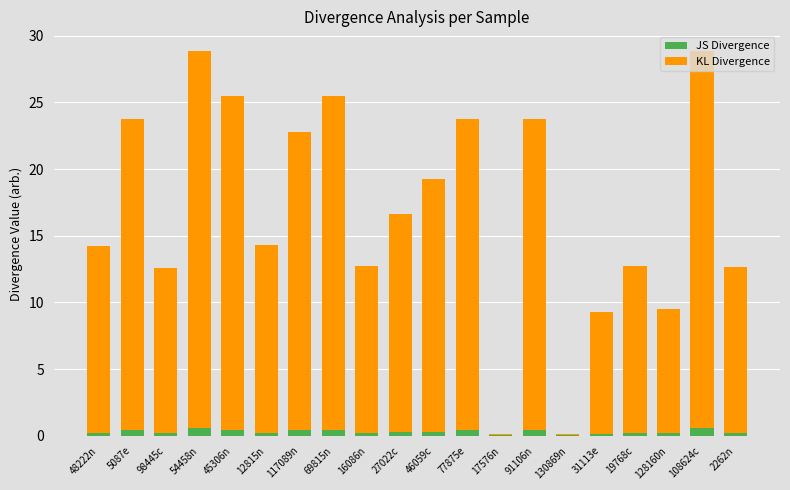

What is the sum of all JS Divergence values?

6.0